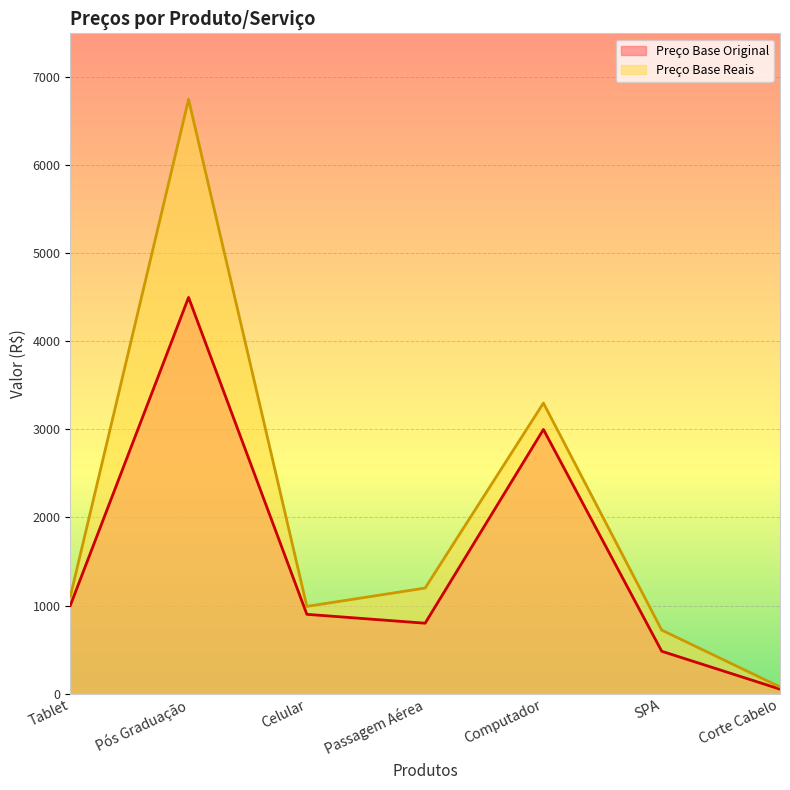

How many distinct data groups are displayed?

2